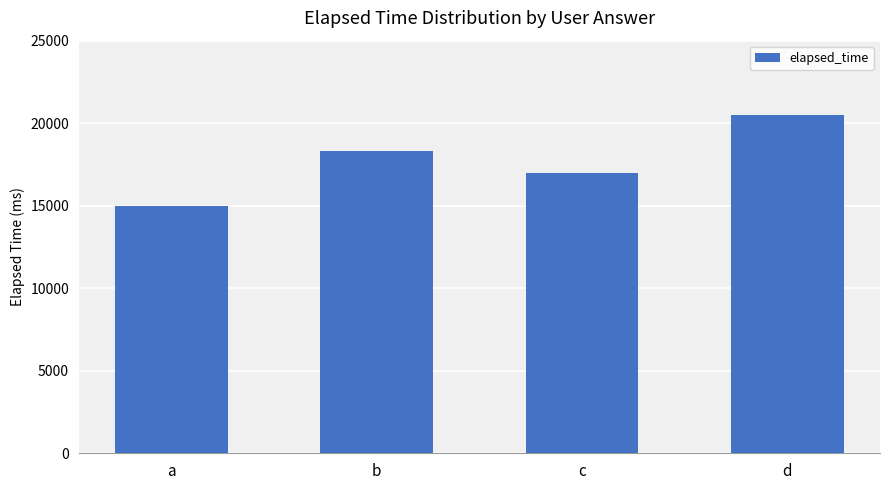

The chart shows a value of 17000 at c. True or false?

True